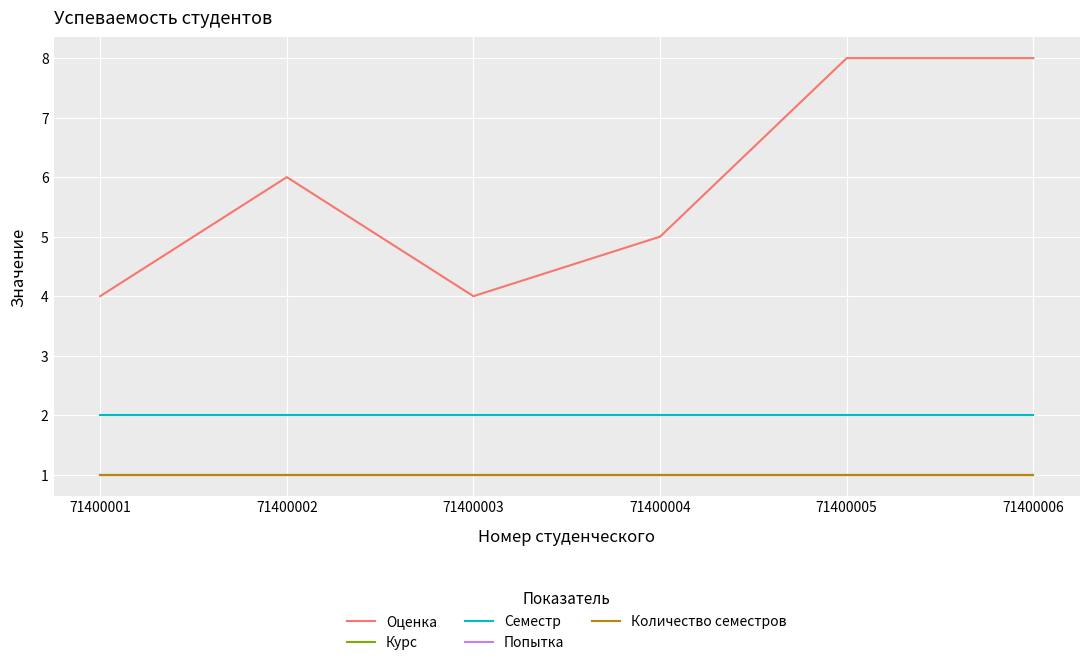

Does the chart have visible grid lines?

Yes